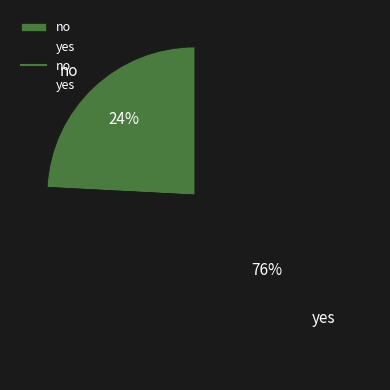

What percentage is the yes slice, to the nearest percent?

76%